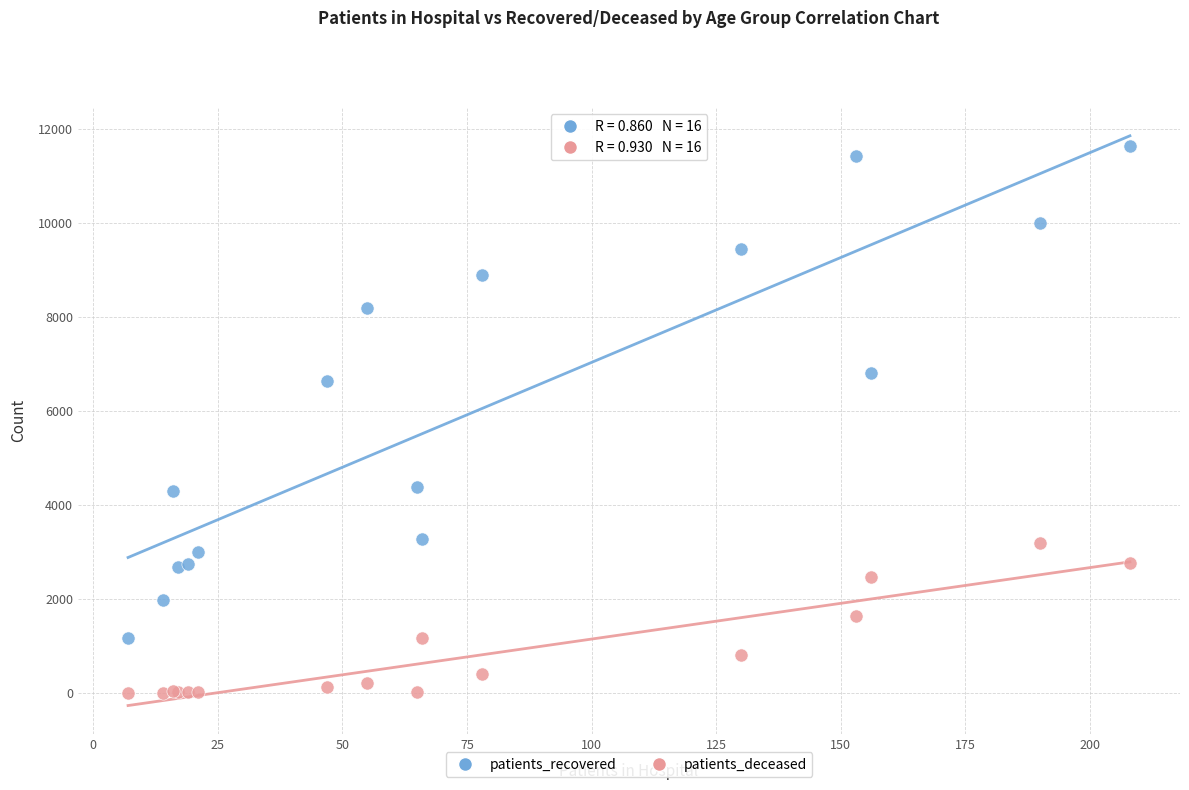

Which series has the widest spread of Y values?

patients_recovered